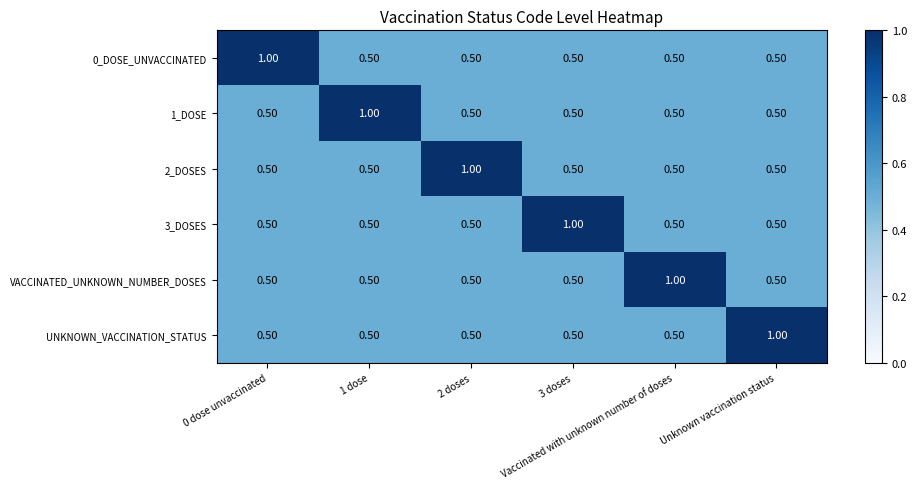

What is the difference between the maximum and second lowest values in the VACCINATED_UNKNOWN_NUMBER_DOSES series?

0.5